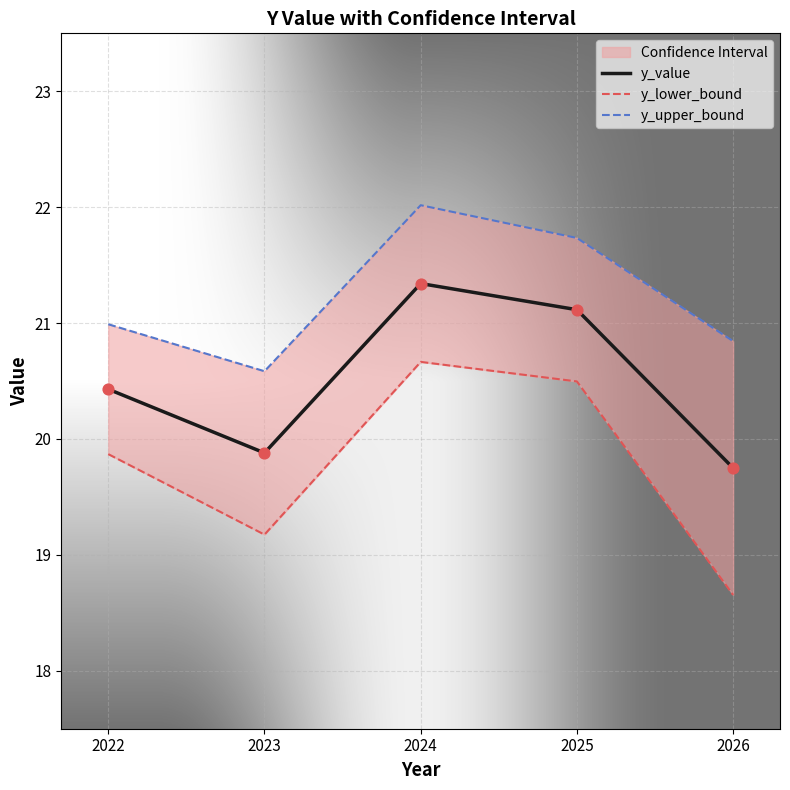

Is the value of y_lower_bound at 2025 greater than the value of y_value at 2023?

Yes